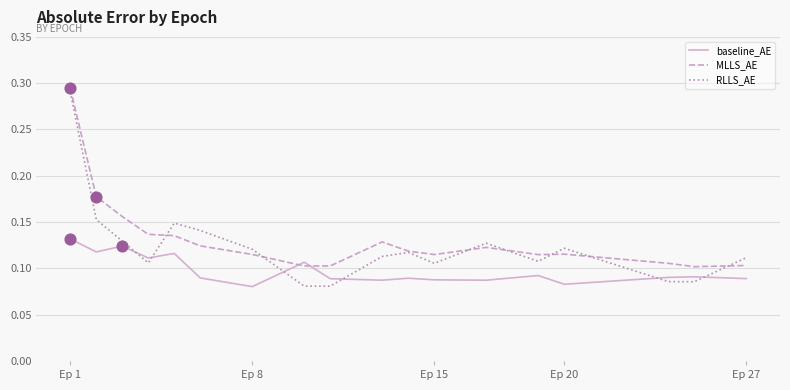

At how many categories does at least one series exceed 0?

18